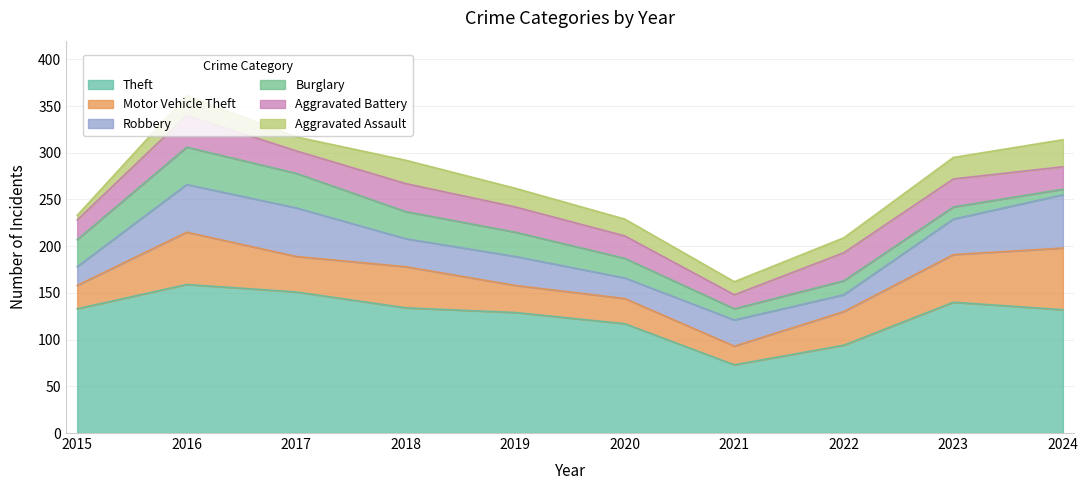

How many values in the Motor Vehicle Theft series exceed 38?

4